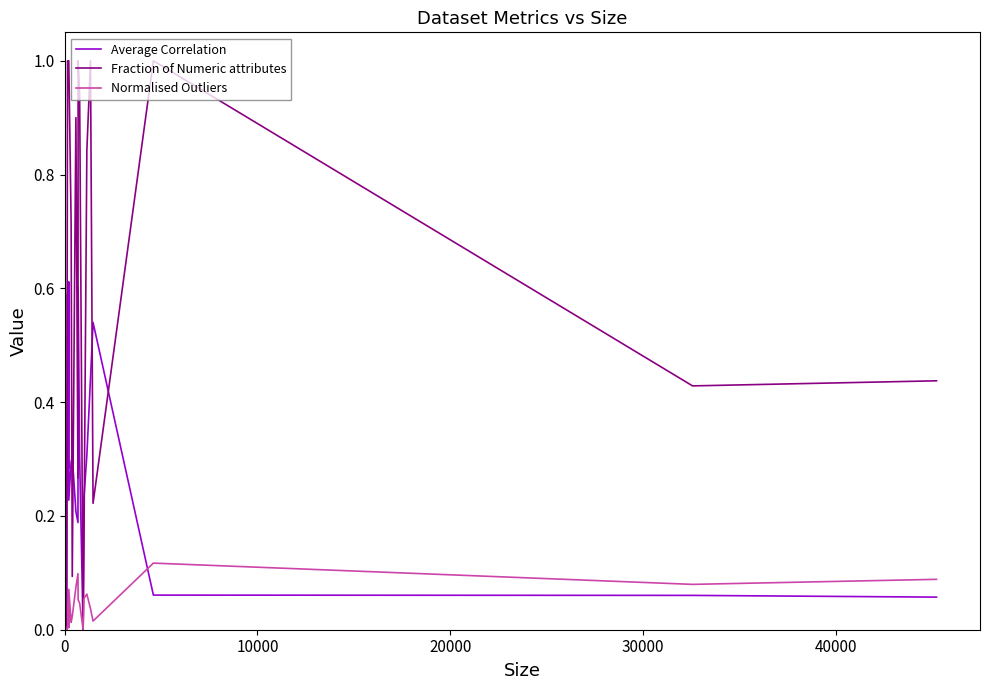

Is this an area chart (filled region under the line)?

No